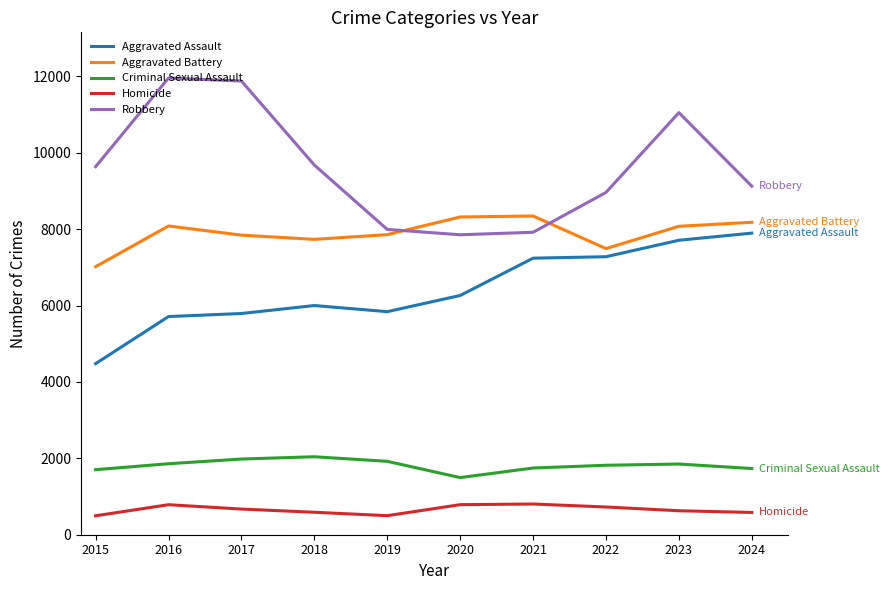

What is the difference between the maximum and minimum values in the Robbery series?

4105